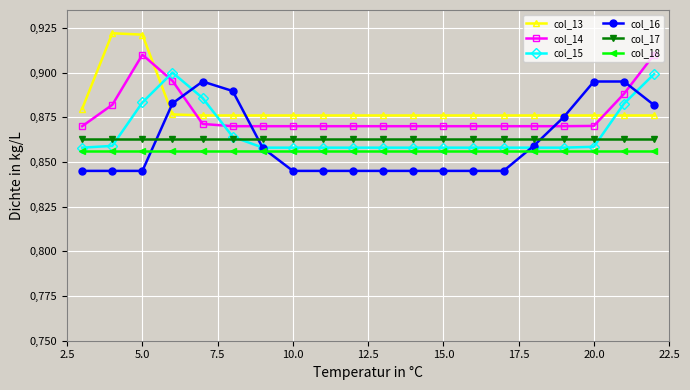

Reading right to left, transcribe all the data shown in this chart.

col_13: 0.9	0.9	0.9	0.9	0.9	0.9	0.9	0.9	0.9	0.9	0.9	0.9	0.9	0.9	0.9	0.9	0.9	0.9	0.9	0.9
col_14: 0.9	0.9	0.9	0.9	0.9	0.9	0.9	0.9	0.9	0.9	0.9	0.9	0.9	0.9	0.9	0.9	0.9	0.9	0.9	0.9
col_15: 0.9	0.9	0.9	0.9	0.9	0.9	0.9	0.9	0.9	0.9	0.9	0.9	0.9	0.9	0.9	0.9	0.9	0.9	0.9	0.9
col_16: 0.9	0.9	0.9	0.9	0.9	0.8	0.8	0.8	0.8	0.8	0.8	0.8	0.8	0.9	0.9	0.9	0.9	0.8	0.8	0.8
col_17: 0.9	0.9	0.9	0.9	0.9	0.9	0.9	0.9	0.9	0.9	0.9	0.9	0.9	0.9	0.9	0.9	0.9	0.9	0.9	0.9
col_18: 0.9	0.9	0.9	0.9	0.9	0.9	0.9	0.9	0.9	0.9	0.9	0.9	0.9	0.9	0.9	0.9	0.9	0.9	0.9	0.9